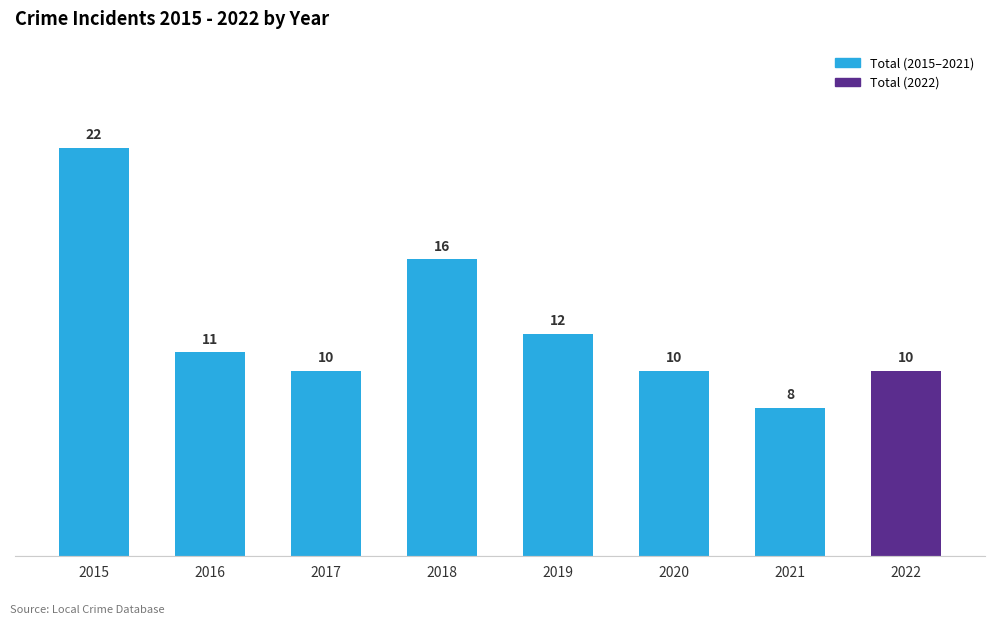

What is the average value?

12